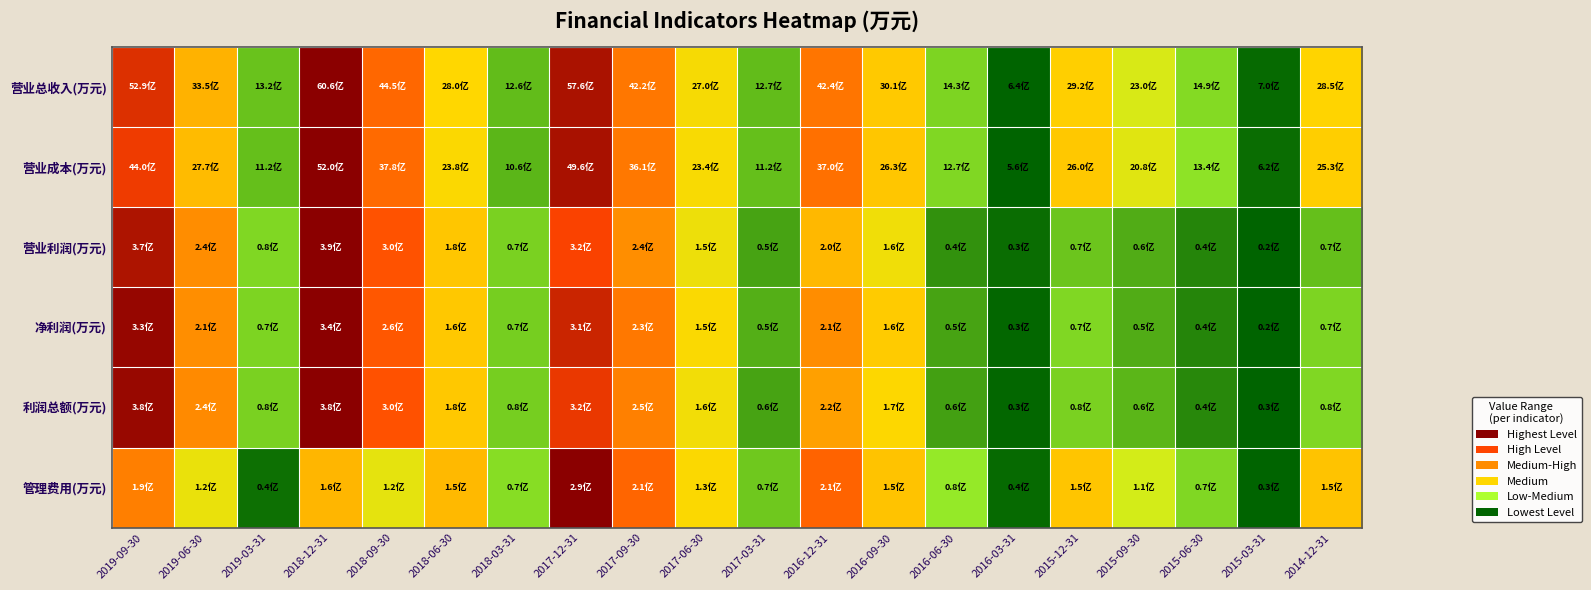

At which category does the chart reach its minimum across all series?

2016-03-31